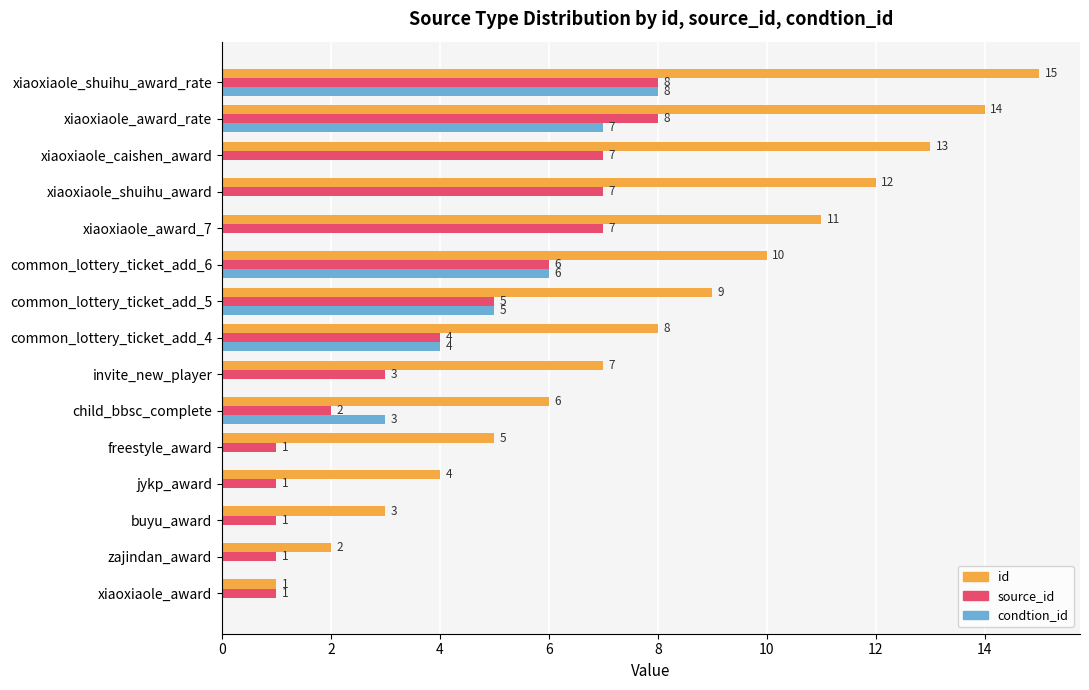

Between xiaoxiaole_award_7 and xiaoxiaole_caishen_award, which series saw the biggest shift?

id